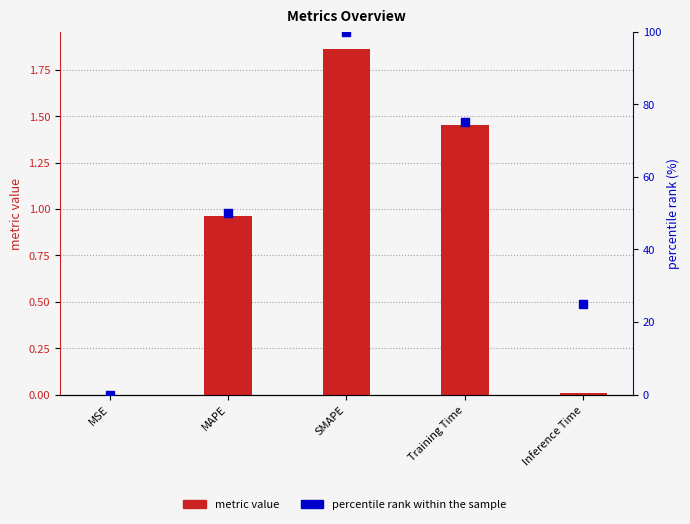

What is the total value across all series at SMAPE?

101.9